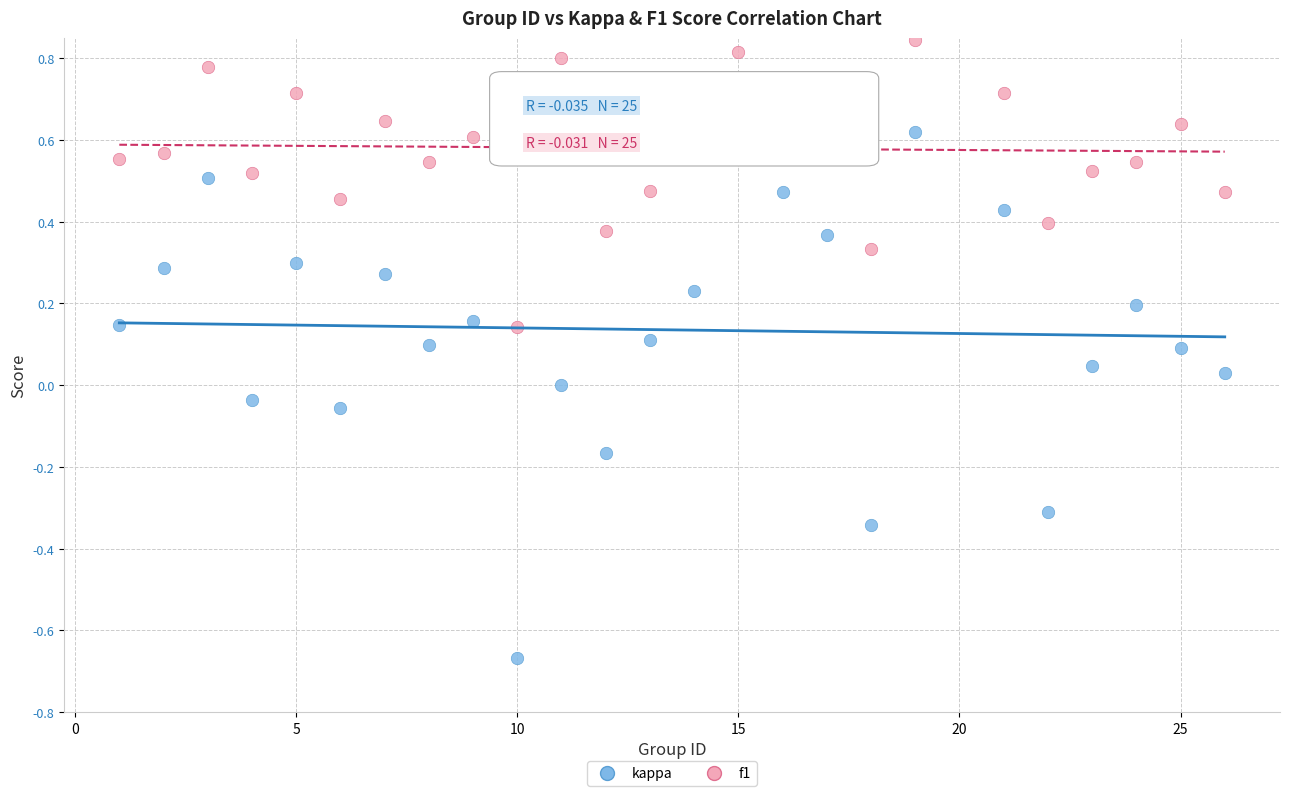

What are all the series names shown in the legend?

kappa, f1